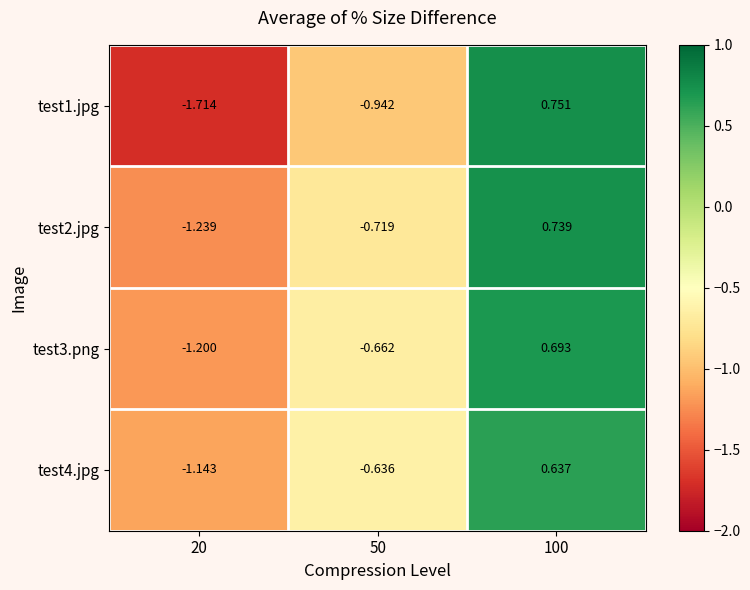

Is the value of test1.jpg at 50 greater than the value of test2.jpg at 20?

Yes